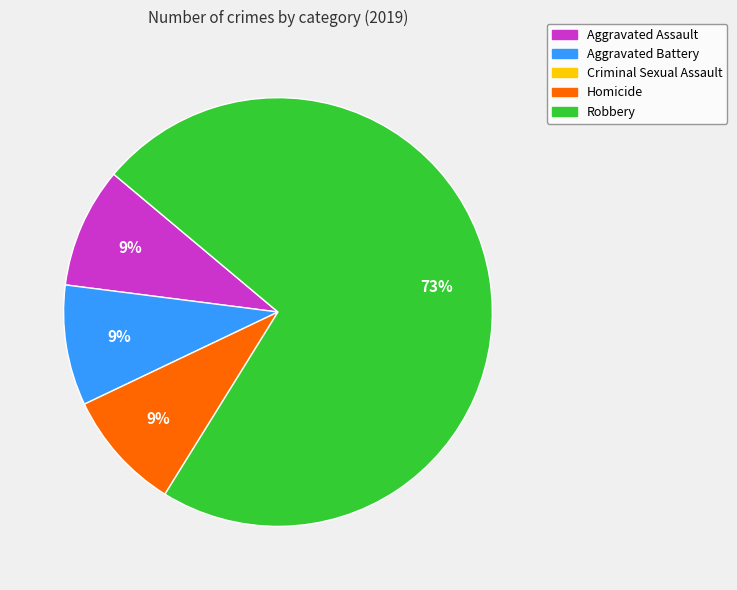

To the nearest percent, what is the difference between the largest and smallest slice percentages?

64%